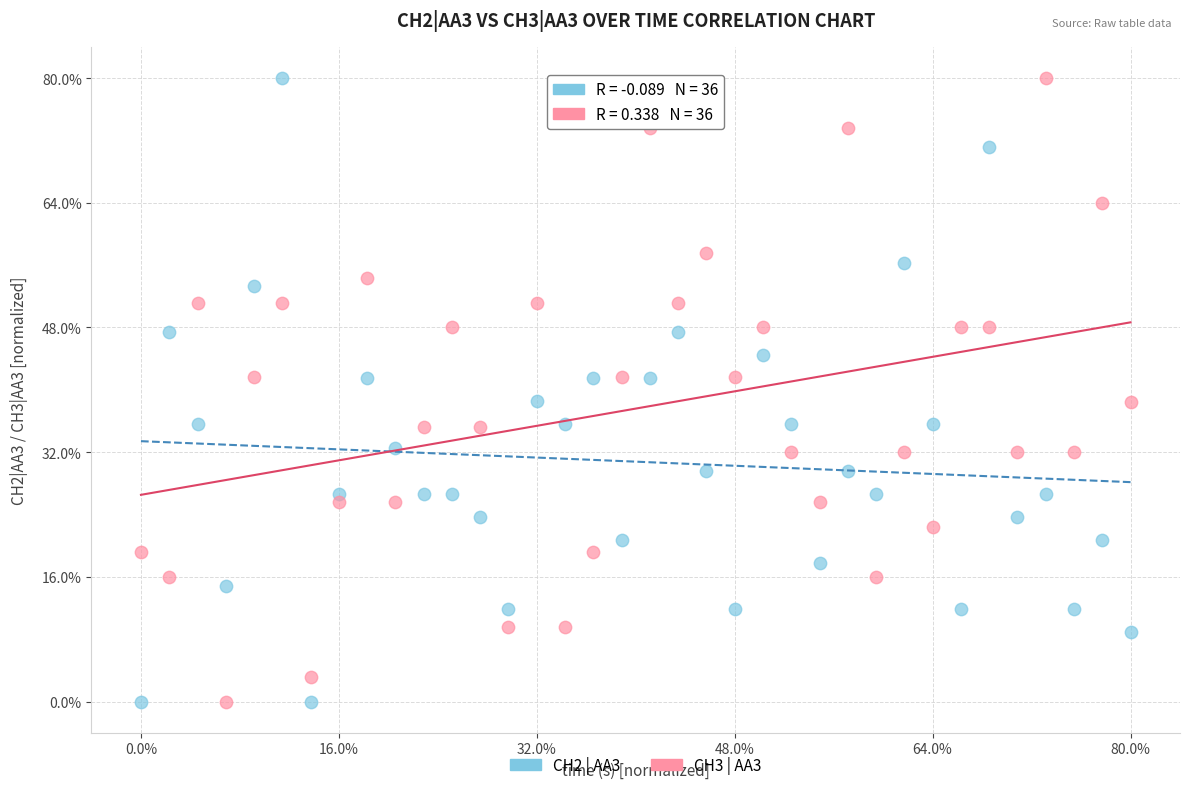

What are all the series names shown in the legend?

CH2 | AA3, CH3 | AA3